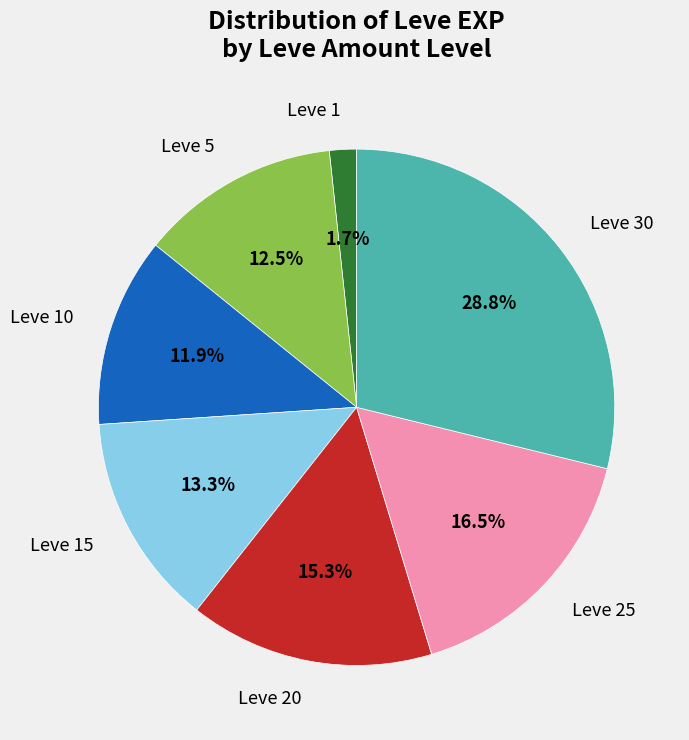

Between Leve 25 and Leve 10, which is larger?

Leve 25